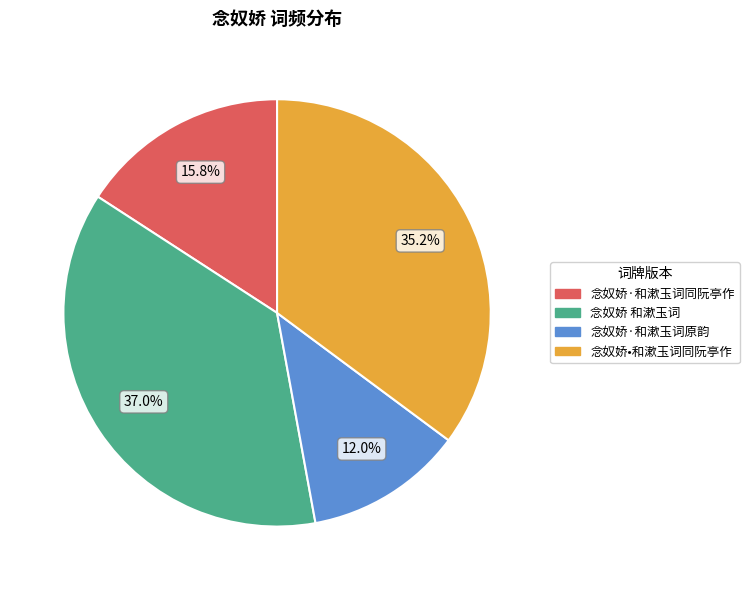

To the nearest percent, what is the difference between the largest and smallest slice percentages?

25%